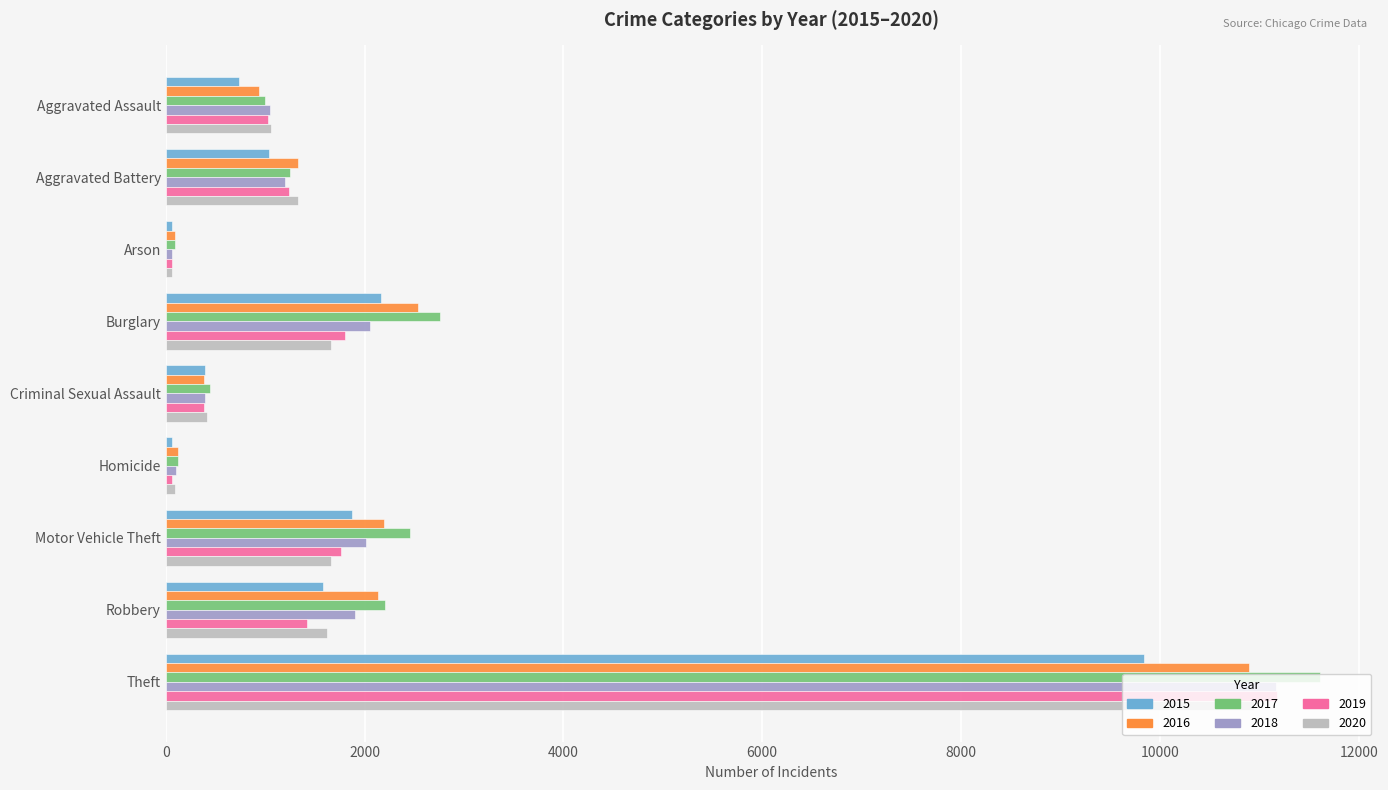

What are all the series names shown in the legend?

2015, 2016, 2017, 2018, 2019, 2020